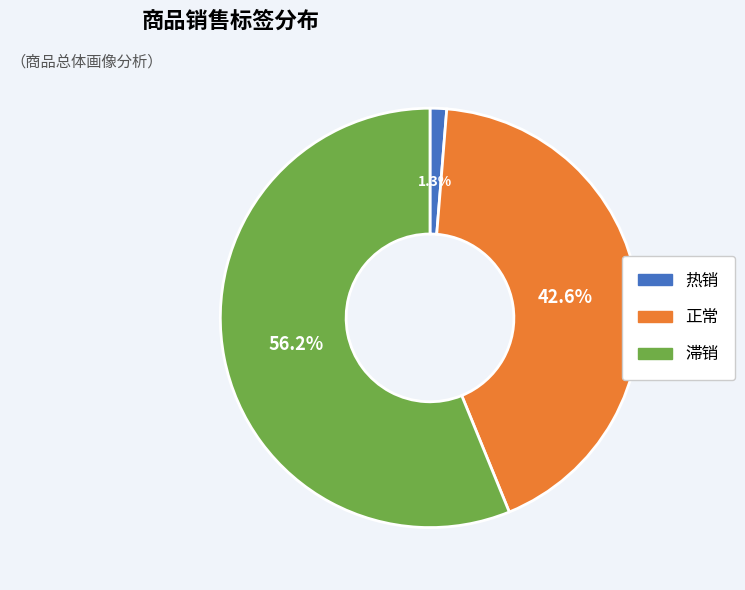

To the nearest percent, what is the average slice percentage?

33%